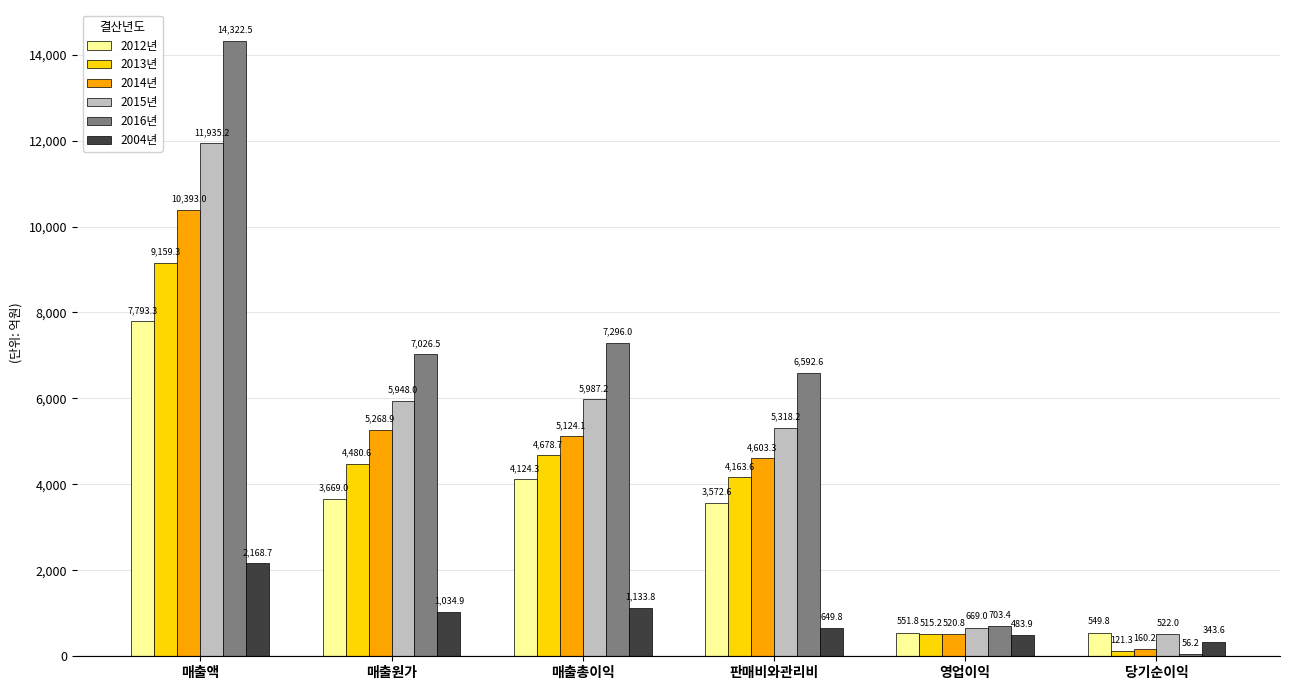

Reading right to left, list all the values displayed in this chart.

2012년: 당기순이익=549.8	영업이익=551.8	판매비와관리비=3572.6	매출총이익=4124.3	매출원가=3669.0	매출액=7793.3
2013년: 당기순이익=121.3	영업이익=515.2	판매비와관리비=4163.6	매출총이익=4678.7	매출원가=4480.6	매출액=9159.3
2014년: 당기순이익=160.2	영업이익=520.8	판매비와관리비=4603.3	매출총이익=5124.1	매출원가=5268.9	매출액=10393.0
2015년: 당기순이익=522.0	영업이익=669.0	판매비와관리비=5318.2	매출총이익=5987.2	매출원가=5948.0	매출액=11935.2
2016년: 당기순이익=56.2	영업이익=703.4	판매비와관리비=6592.6	매출총이익=7296.0	매출원가=7026.5	매출액=14322.5
2004년: 당기순이익=343.6	영업이익=483.9	판매비와관리비=649.8	매출총이익=1133.8	매출원가=1034.9	매출액=2168.7